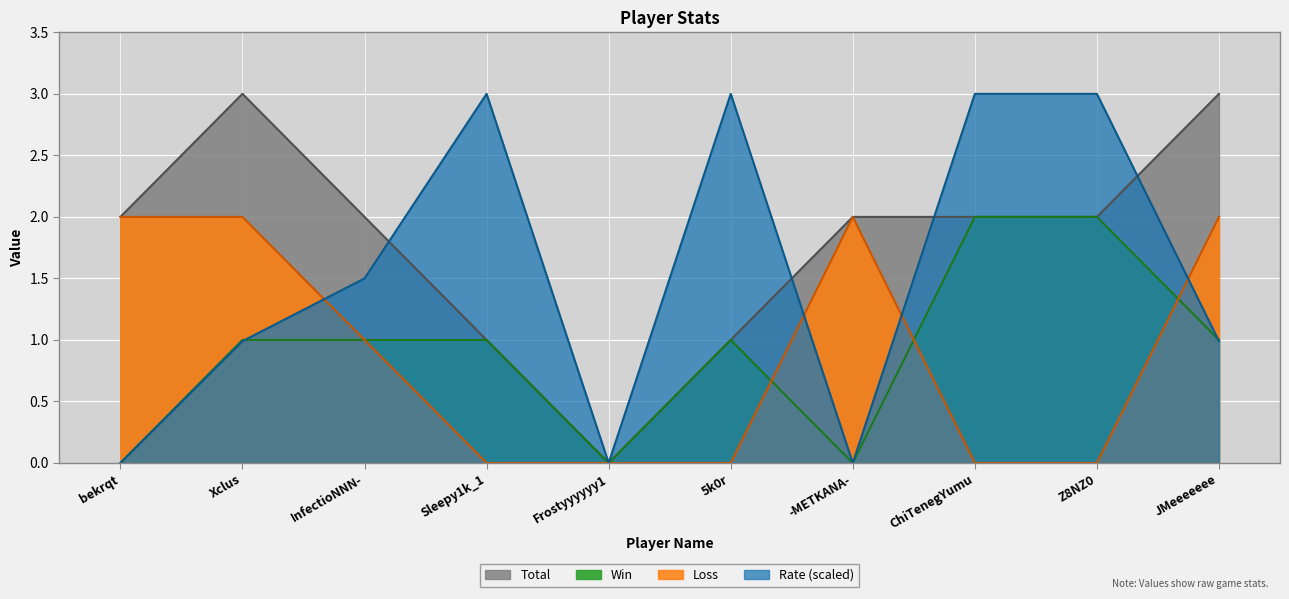

How many values in the Win series are below 1?

3